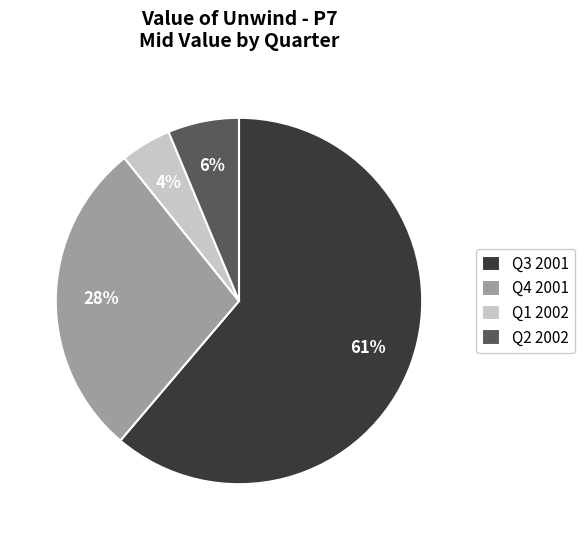

To the nearest percent, what is the average slice percentage?

25%